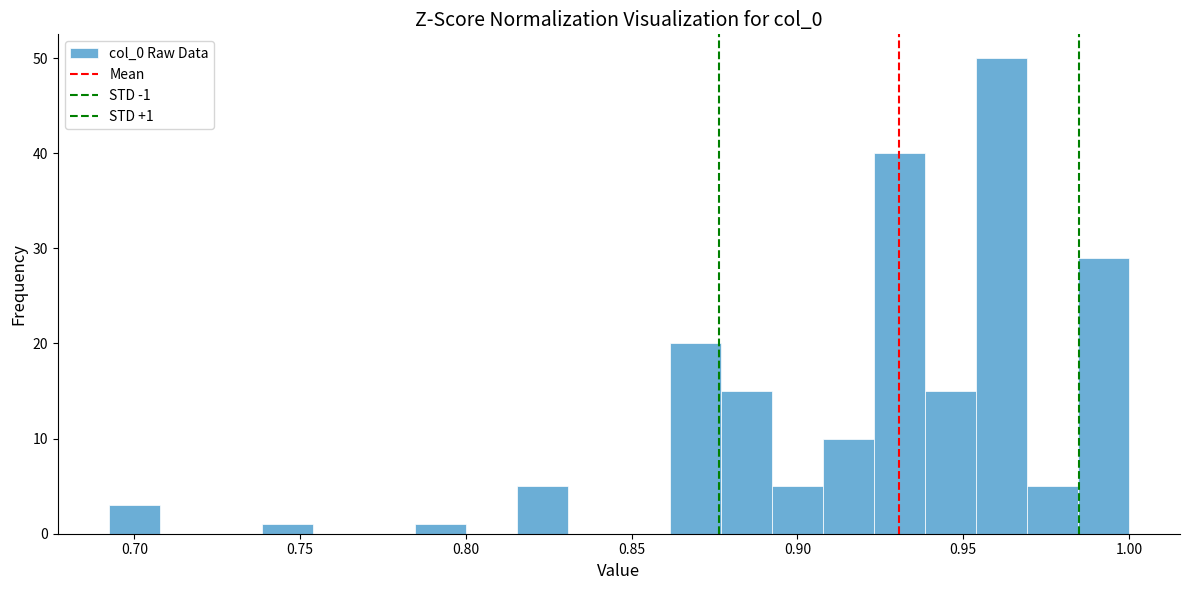

Read against the x-axis, roughly where is the centre of the tallest bar?

0.960